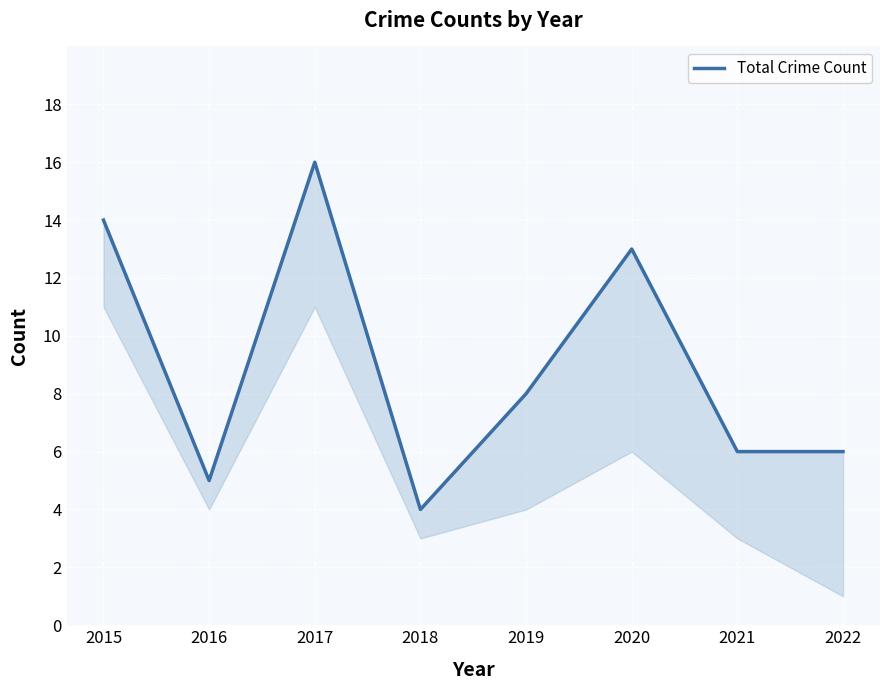

What is the value of the 8th point from the left?

6